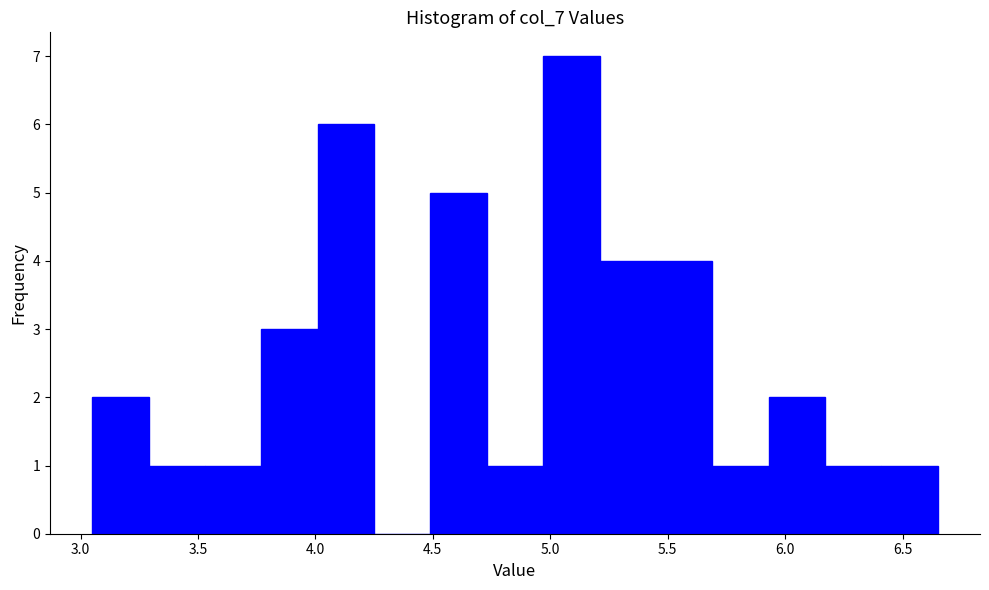

Reading left to right, list every bar in this chart as the range it spans on the x-axis followed by its height. Neither the bar edges nor the heights are printed on the chart, so give them approximately, as read against the axes.

3.05 to 3.29: 2
3.29 to 3.53: 1
3.53 to 3.77: 1
3.77 to 4.01: 3
4.01 to 4.25: 6
4.25 to 4.49: 0
4.49 to 4.73: 5
4.73 to 4.97: 1
4.97 to 5.21: 7
5.21 to 5.45: 4
5.45 to 5.69: 4
5.69 to 5.93: 1
5.93 to 6.17: 2
6.17 to 6.41: 1
6.41 to 6.65: 1